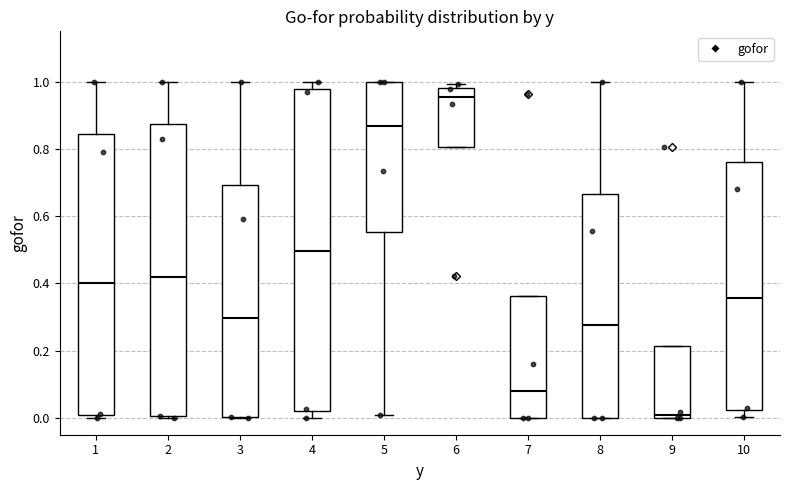

Which box's median line is the lowest?

9